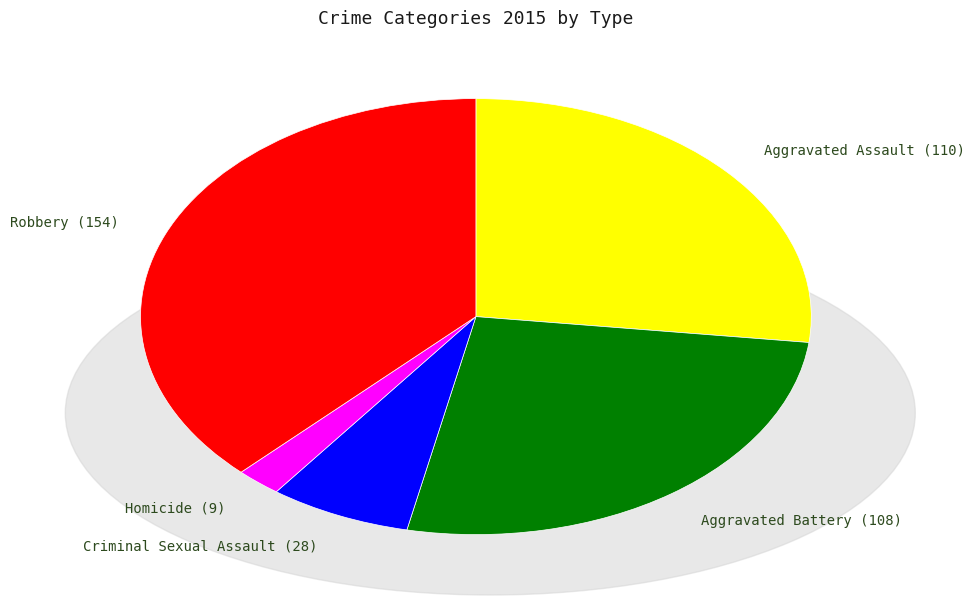

Count the number of slices in the pie.

5